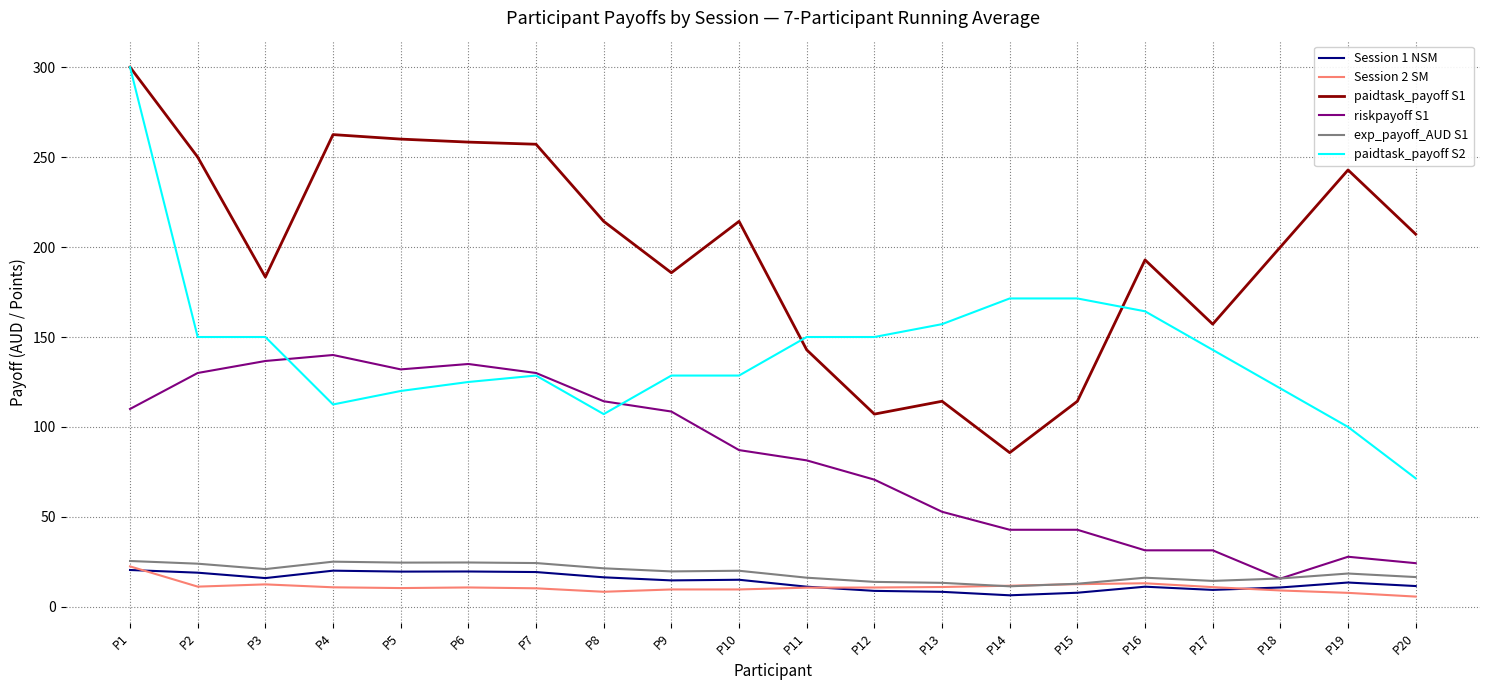

Read the Session 2 SM value at P11.

10.7